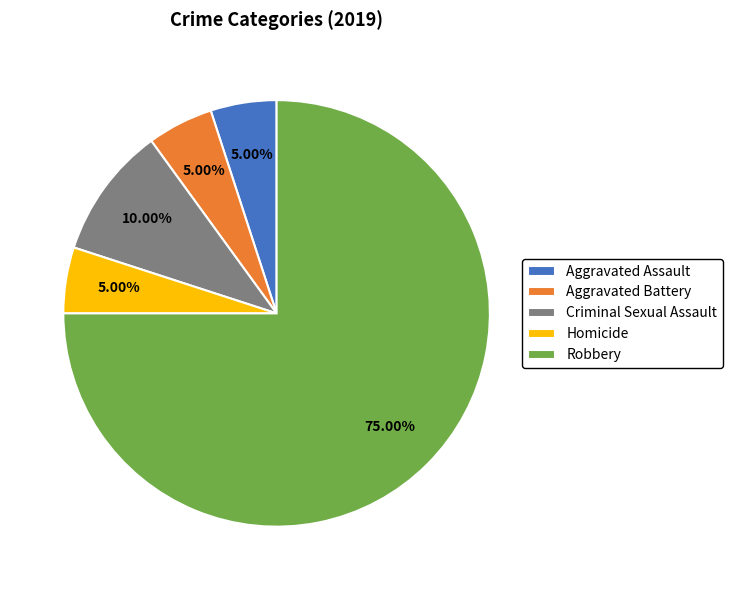

What is the ratio of the value at Criminal Sexual Assault to the value at Homicide?

2.0